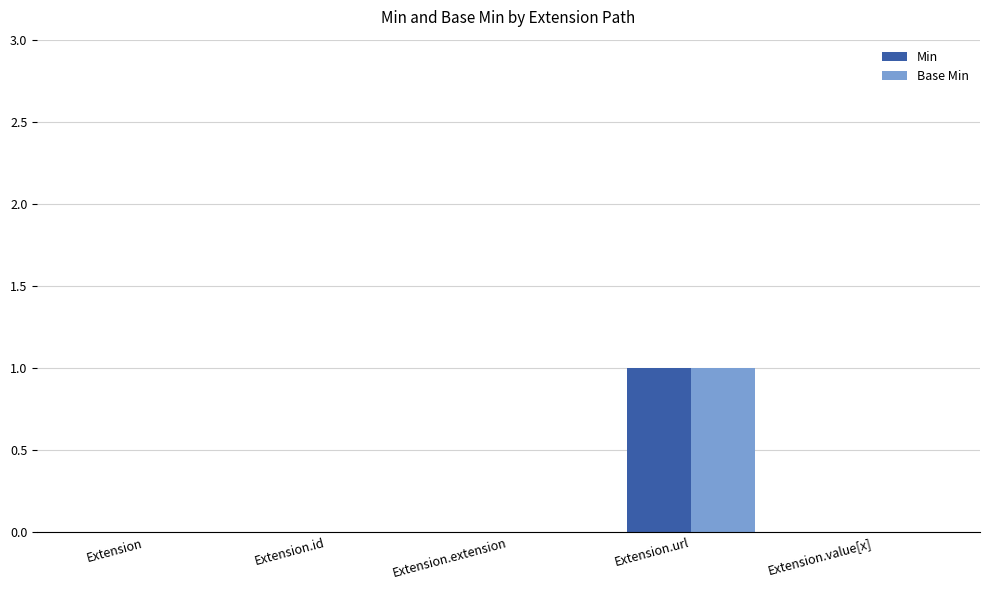

True or false: Min has a value of 0 at Extension.value[x].

True